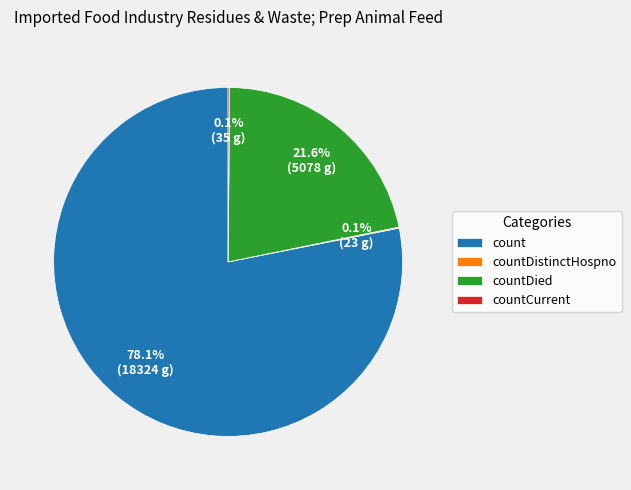

To the nearest percent, what portion does count represent?

78%